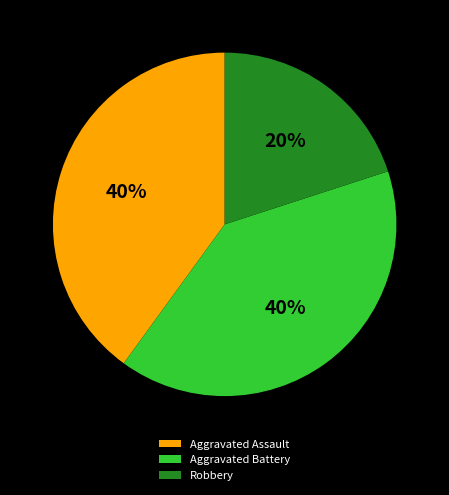

Which slice is the smallest?

Robbery